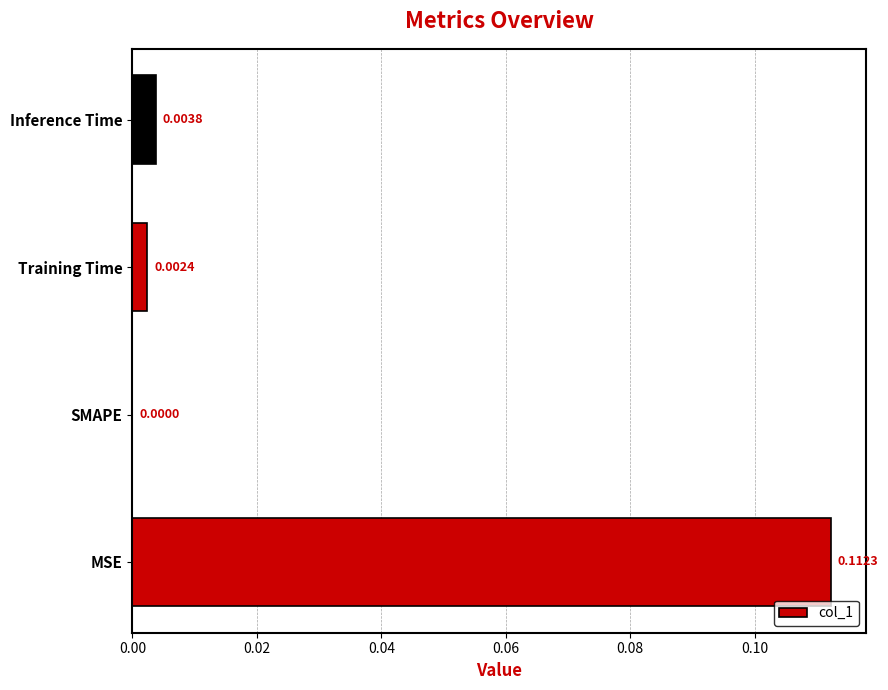

Are the bars horizontal?

Yes